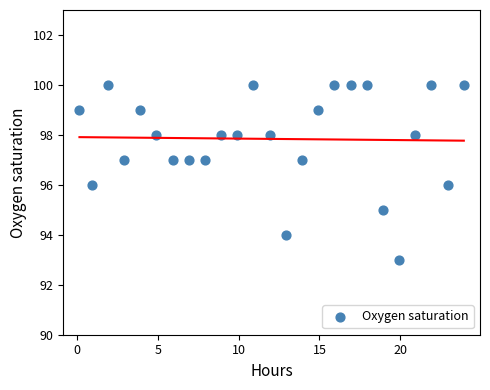

What is the range of Y values (max minus min)?

7